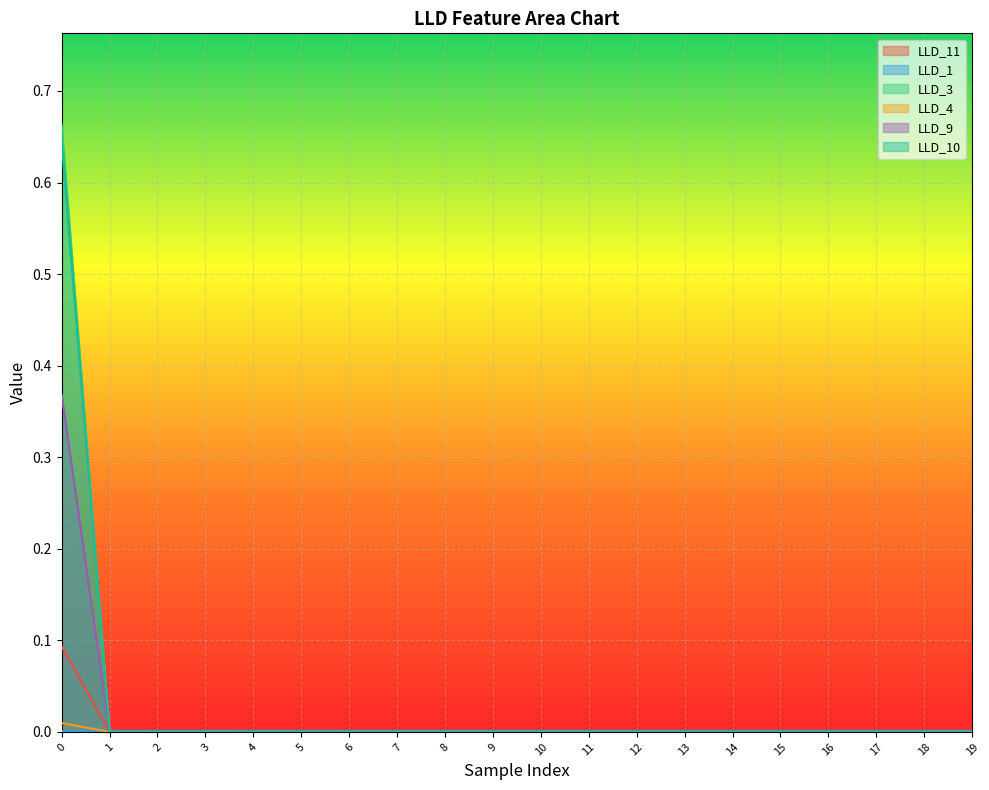

How many data points in LLD_9 are above 0?

1